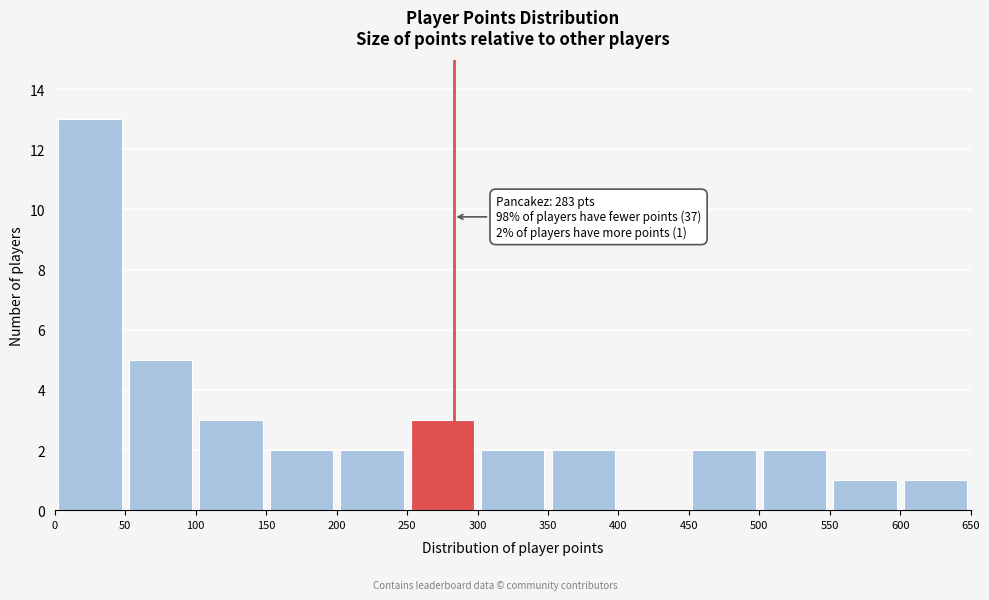

Over which range of the x-axis is the bar tallest?

0 to 50